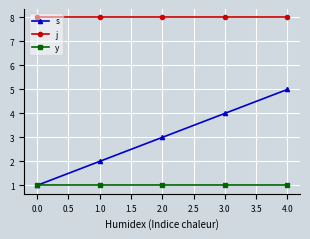

List the series in order of their overall mean, lowest first.

y, s, j